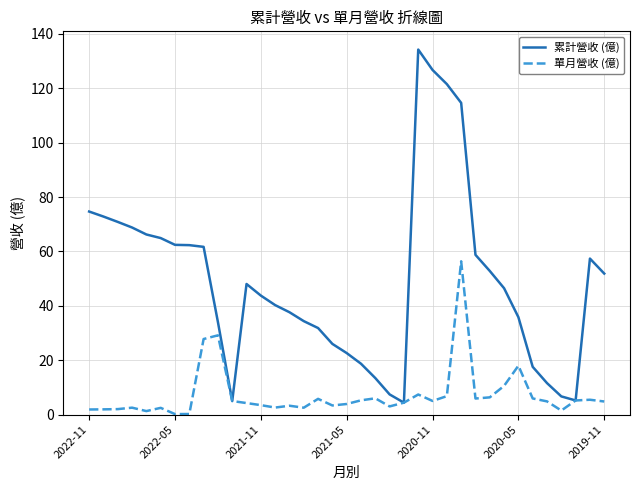

Rank the series by their average value, from highest to lowest.

累計營收 (億), 單月營收 (億)